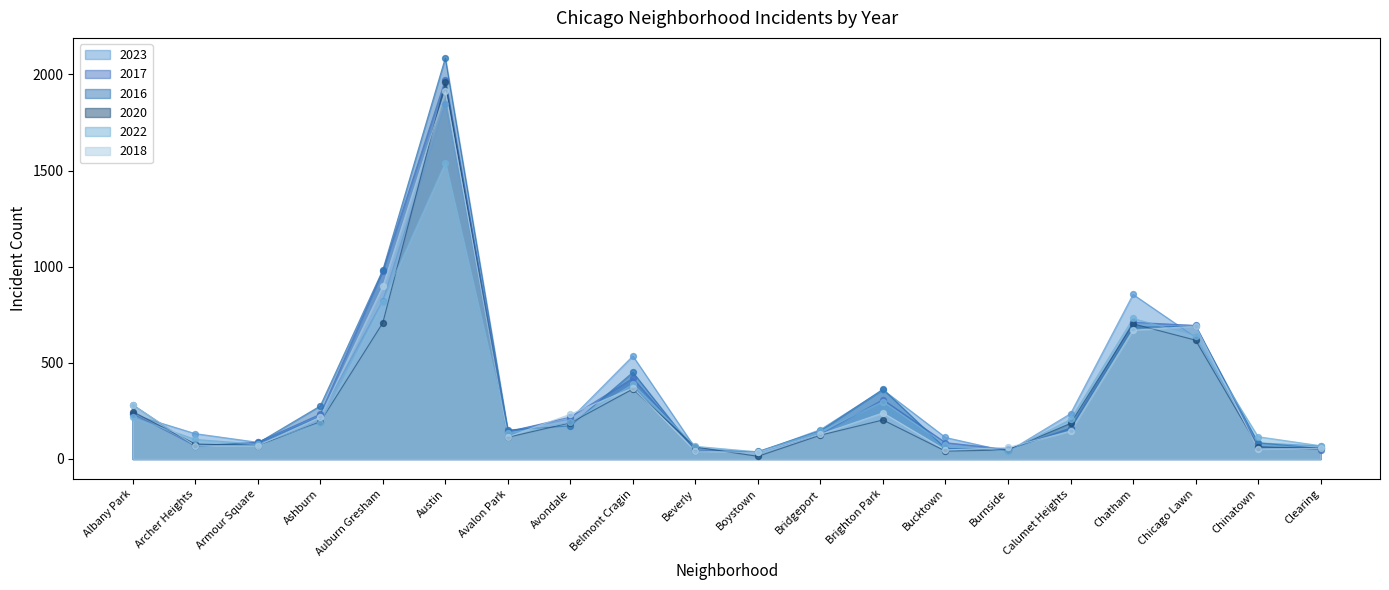

Which series reaches the maximum Y coordinate?

2016